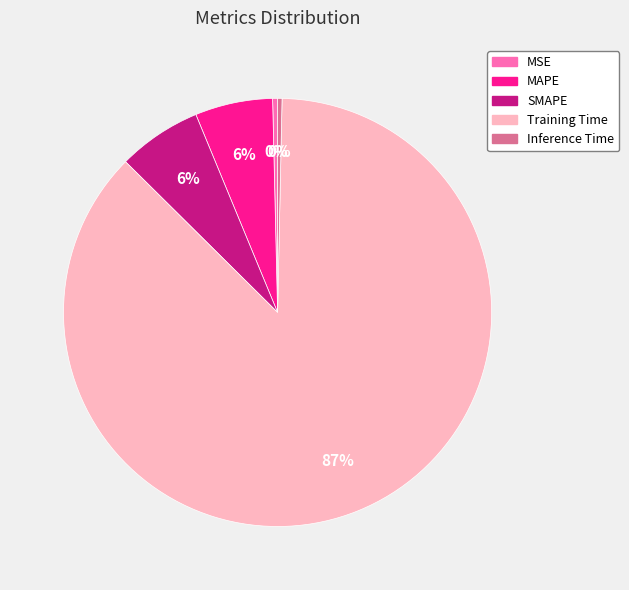

How many segments does this pie chart have?

5